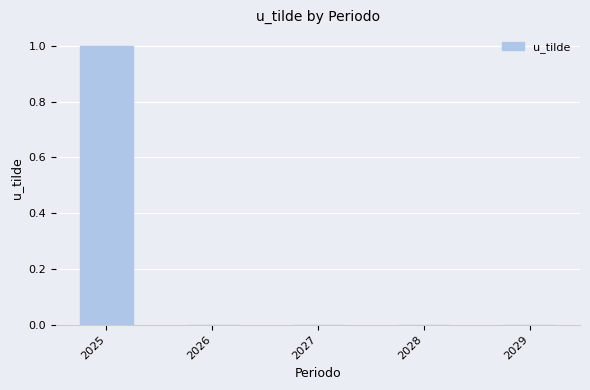

At which category does the chart reach its peak across all series?

2025